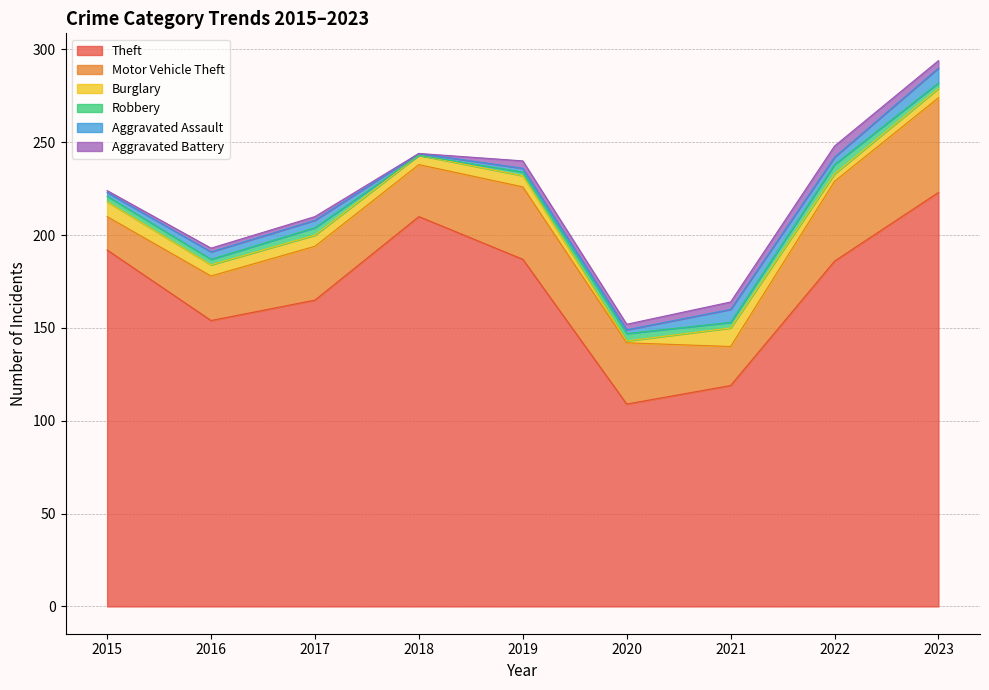

How many lines are shown in the chart?

6